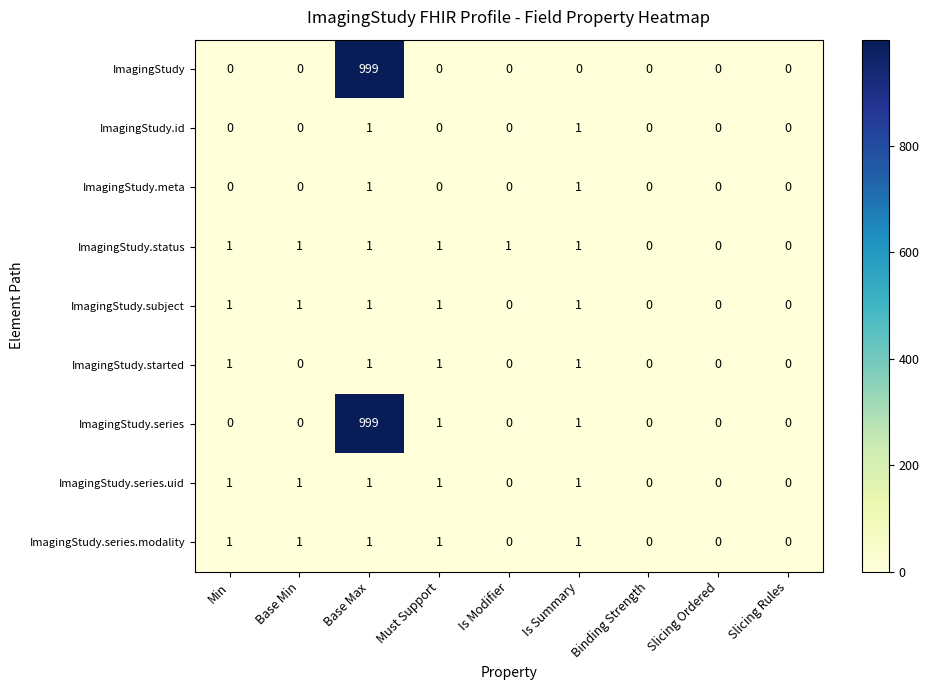

How many ImagingStudy.series.modality values are between 0 and 1?

9